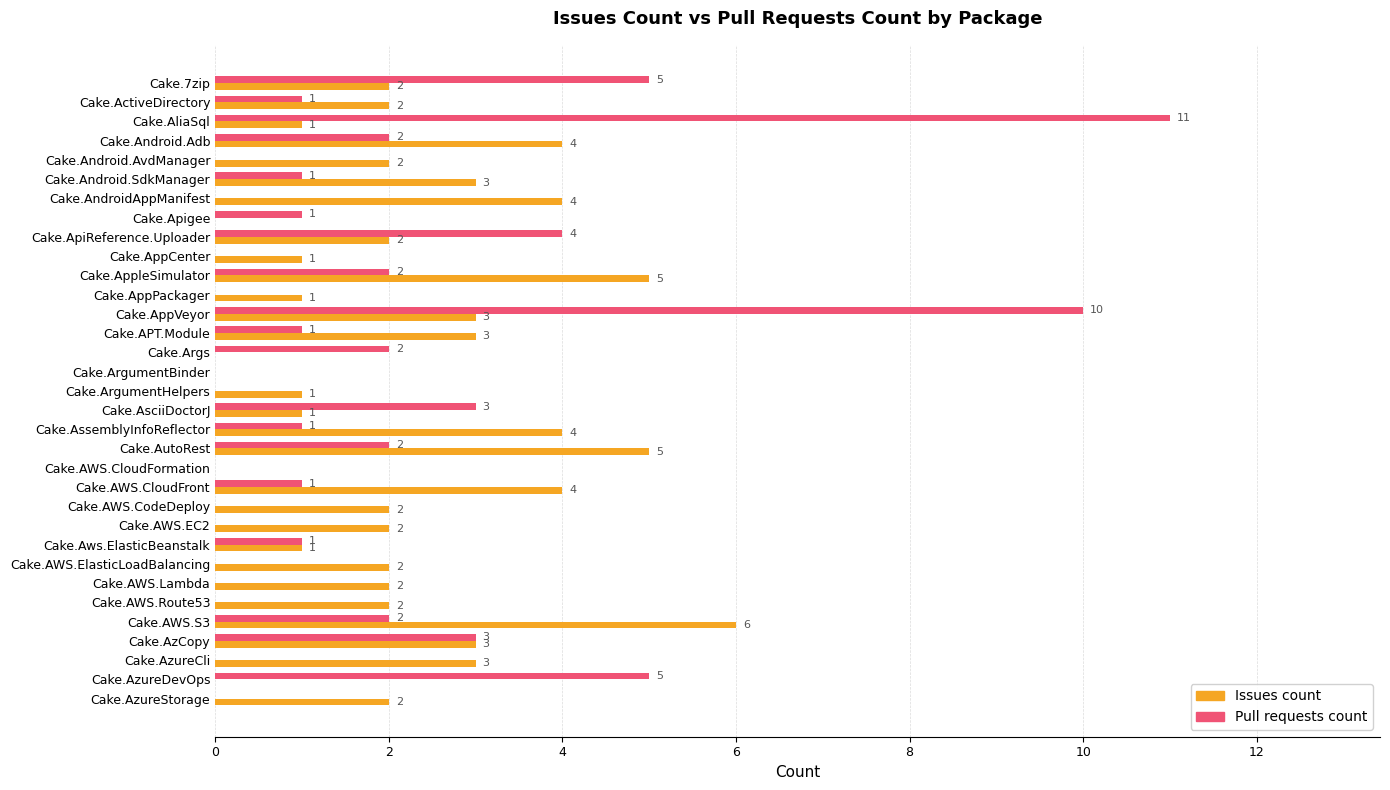

Is it true that Pull requests count equals 0 at Cake.ArgumentHelpers?

True